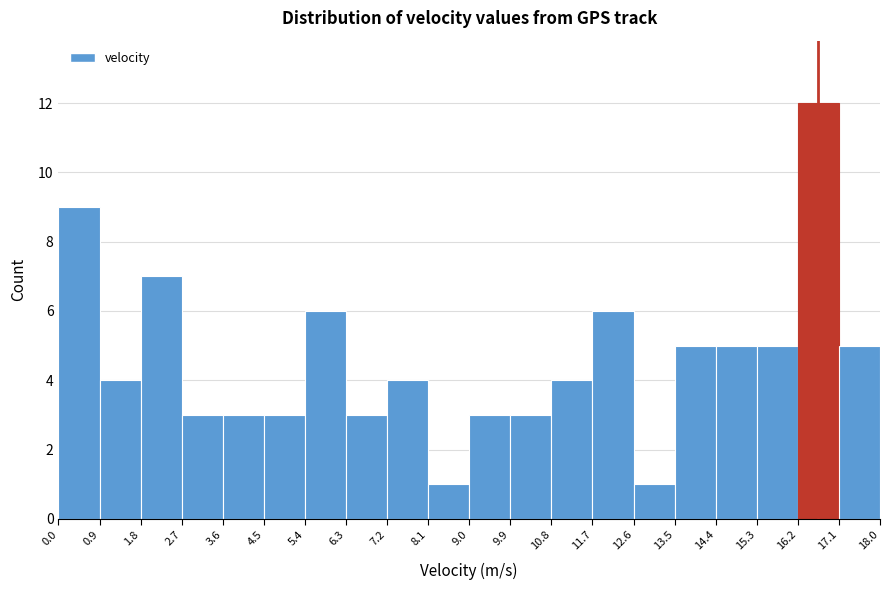

Reading left to right, transcribe this chart: for each bar, give the range it covers on the x-axis and its height. The values are not printed on the chart, so give them approximately, as read against the axis.

0.0 to 0.9: 9
0.9 to 1.8: 4
1.8 to 2.7: 7
2.7 to 3.6: 3
3.6 to 4.5: 3
4.5 to 5.4: 3
5.4 to 6.3: 6
6.3 to 7.2: 3
7.2 to 8.1: 4
8.1 to 9.0: 1
9.0 to 9.9: 3
9.9 to 10.8: 3
10.8 to 11.7: 4
11.7 to 12.6: 6
12.6 to 13.5: 1
13.5 to 14.4: 5
14.4 to 15.3: 5
15.3 to 16.2: 5
16.2 to 17.1: 12
17.1 to 18.0: 5